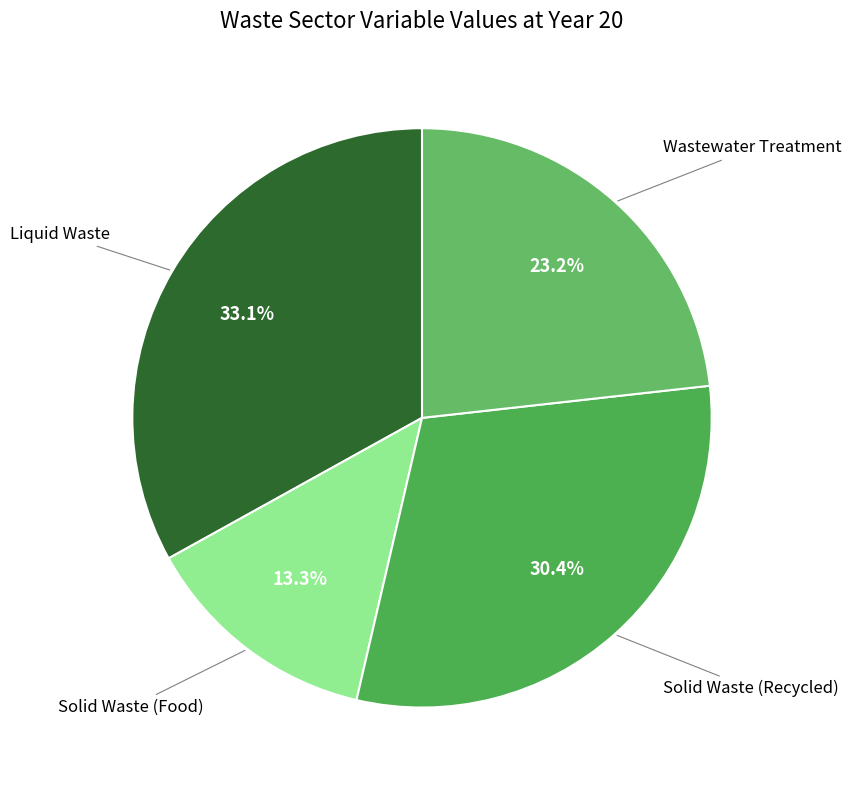

How many slices are in this pie chart?

4